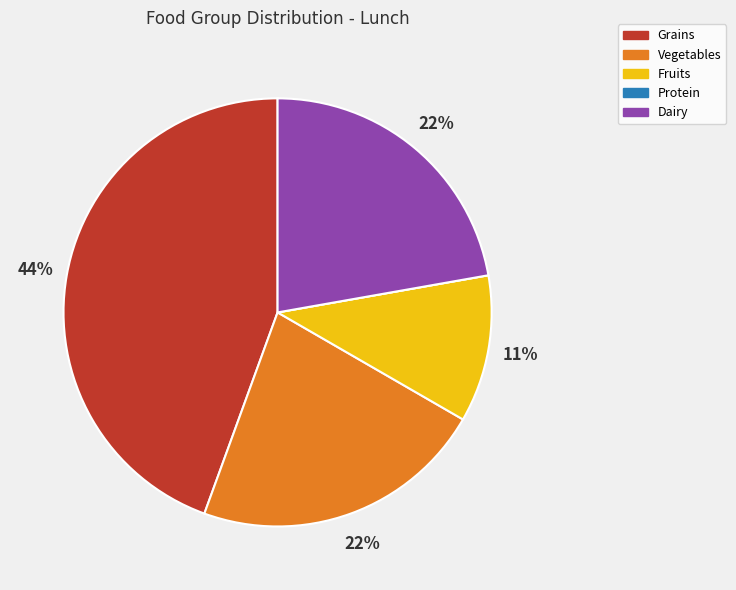

To the nearest percent, what is the difference between the largest and smallest slice percentages?

44%